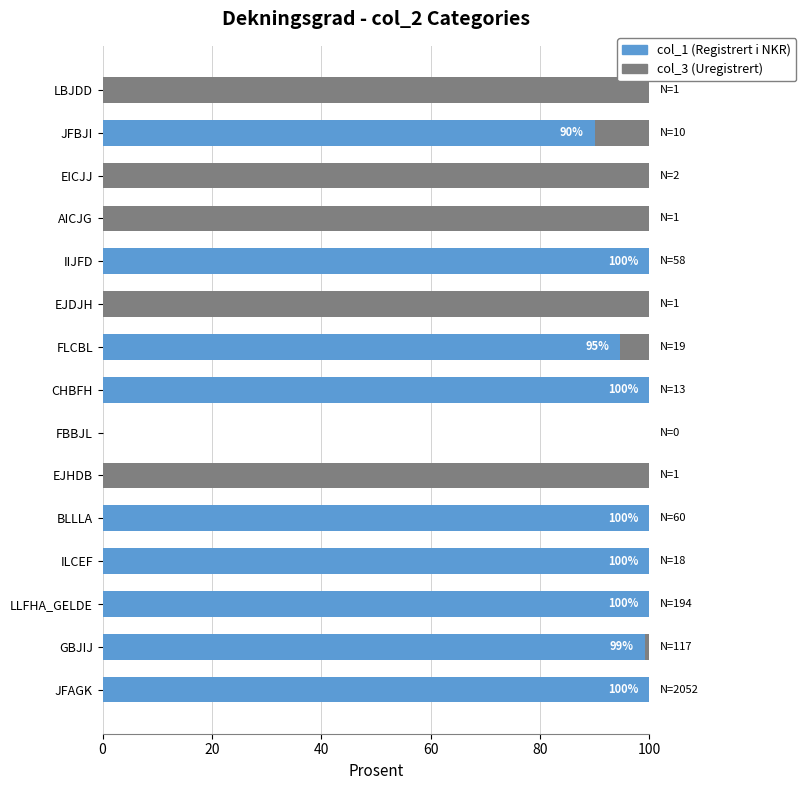

What is the total value across all series at ILCEF?

100.0